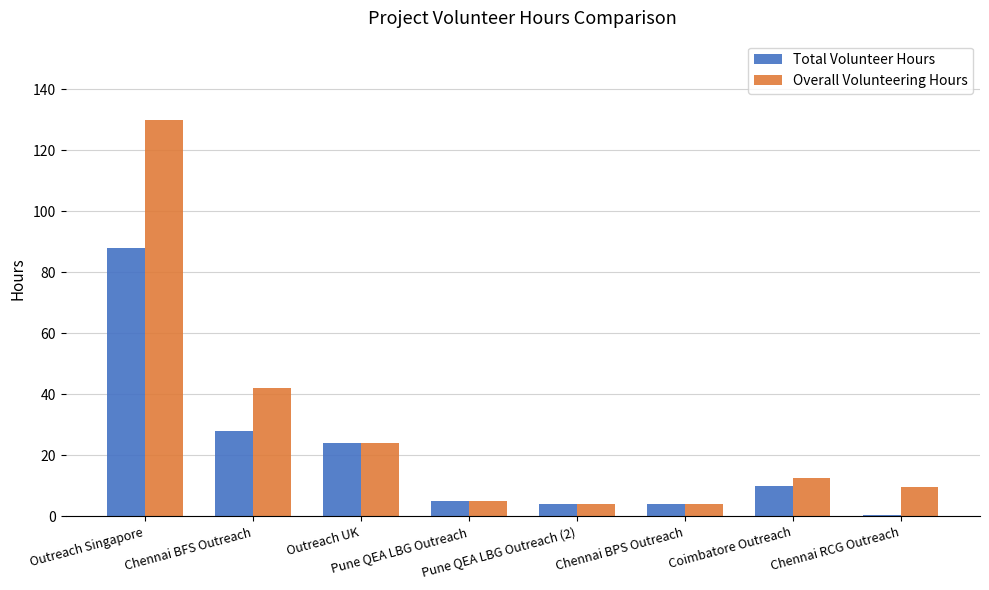

Read the Total Volunteer Hours value at Coimbatore Outreach.

10.0